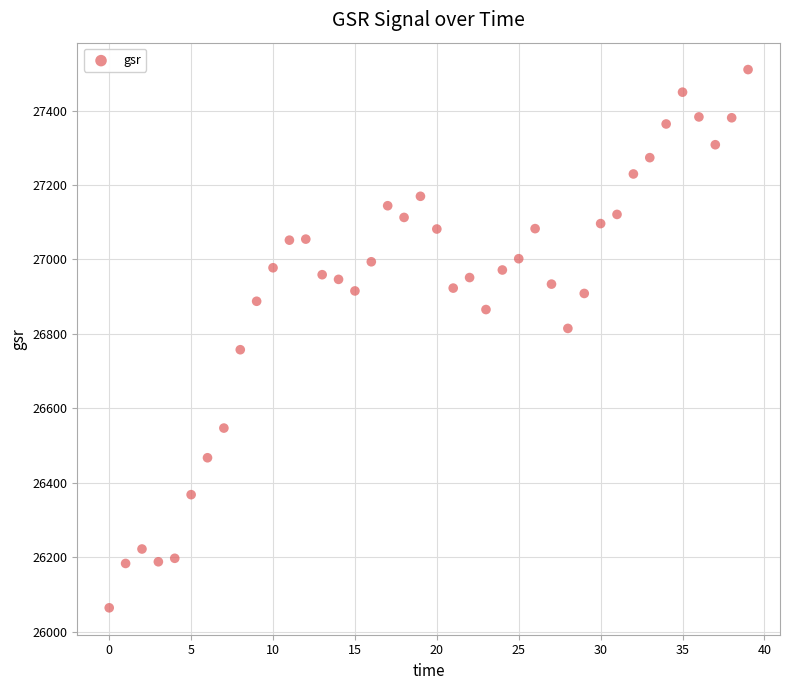

What is the range of Y values (max minus min)?

1446.1